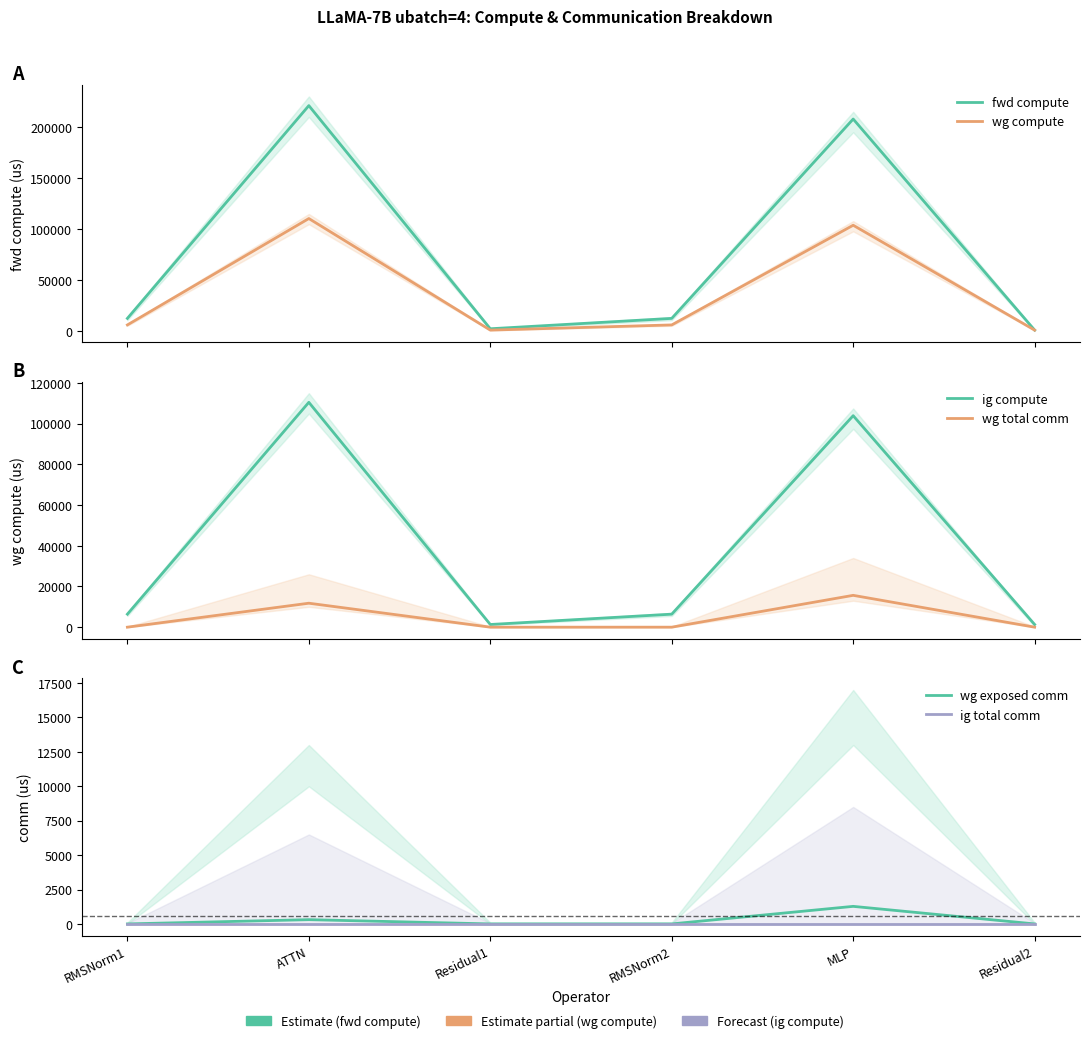

What is the sum of the fwd compute values at MLP and Residual1?

210547.5